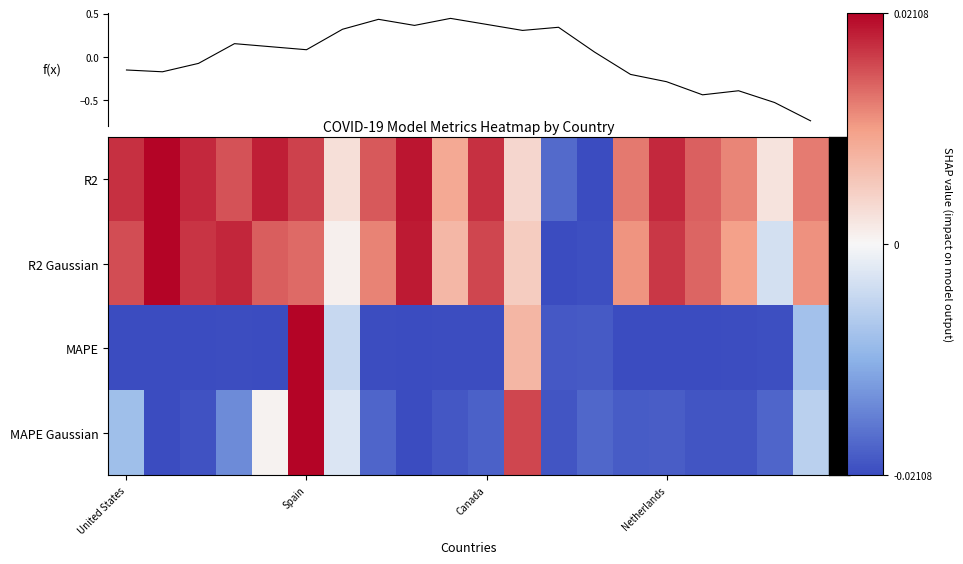

How many distinct data groups are displayed?

4